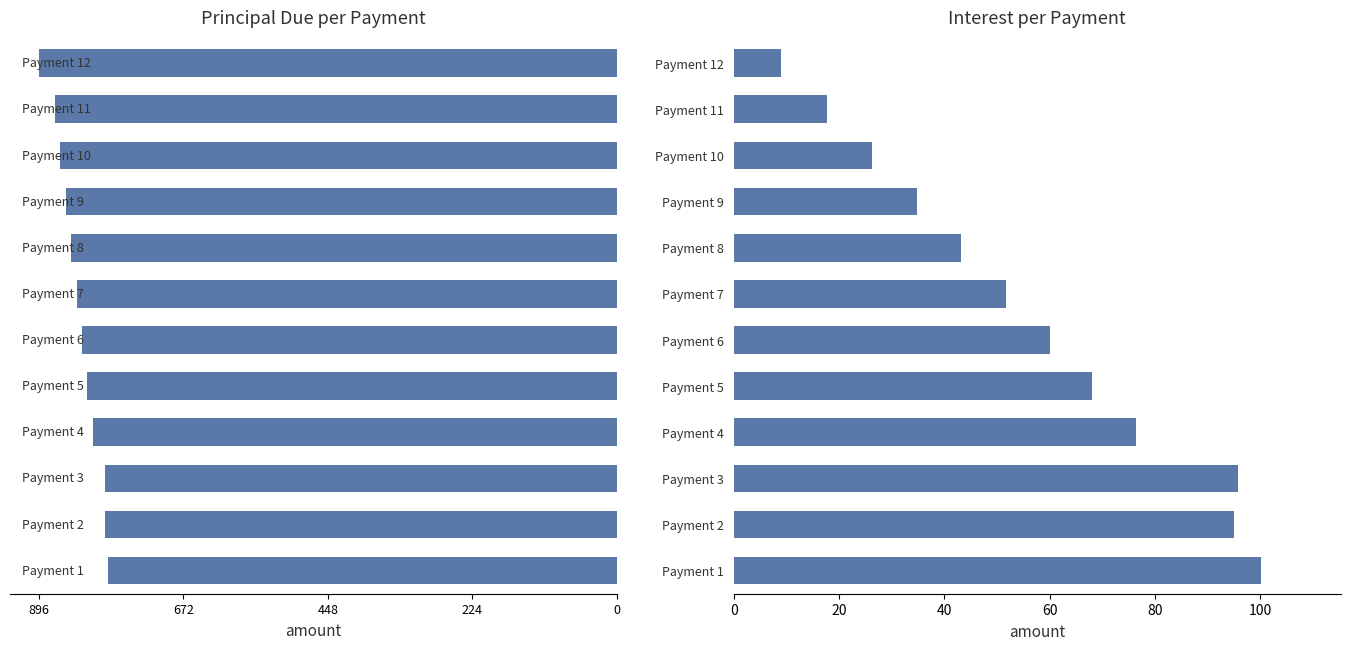

What position from the right is 11?

1